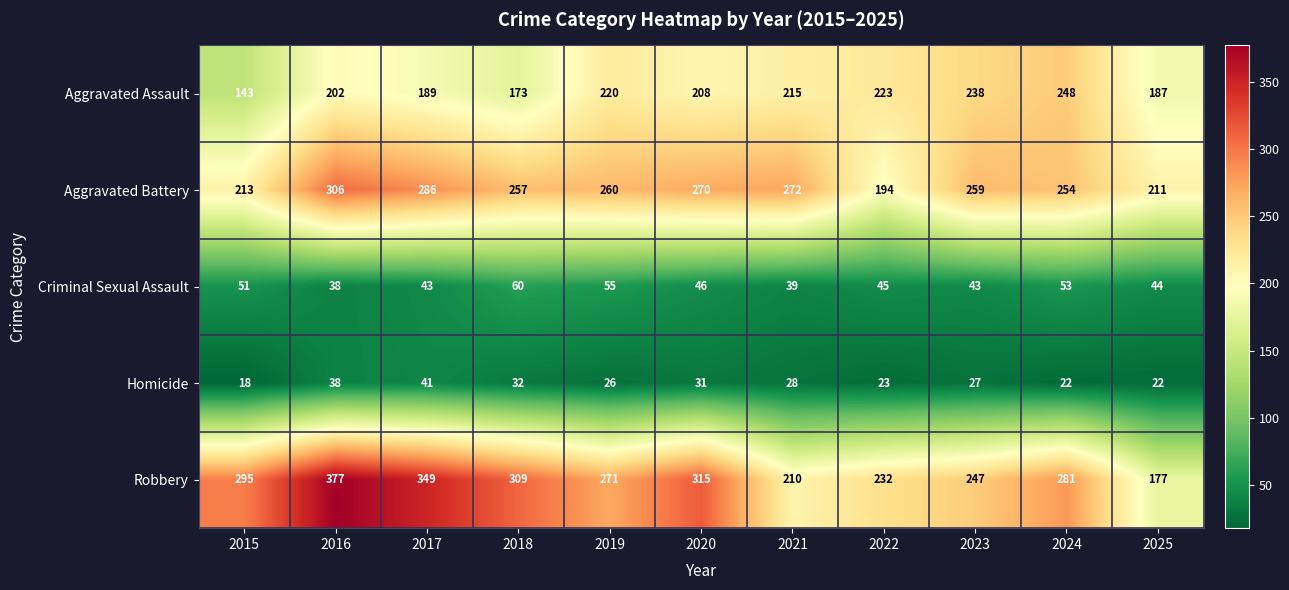

Where is Homicide nearest to the value 29?

2021